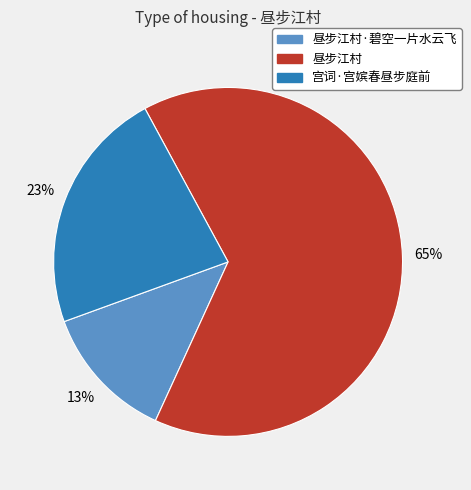

Is there a majority slice in this chart?

Yes